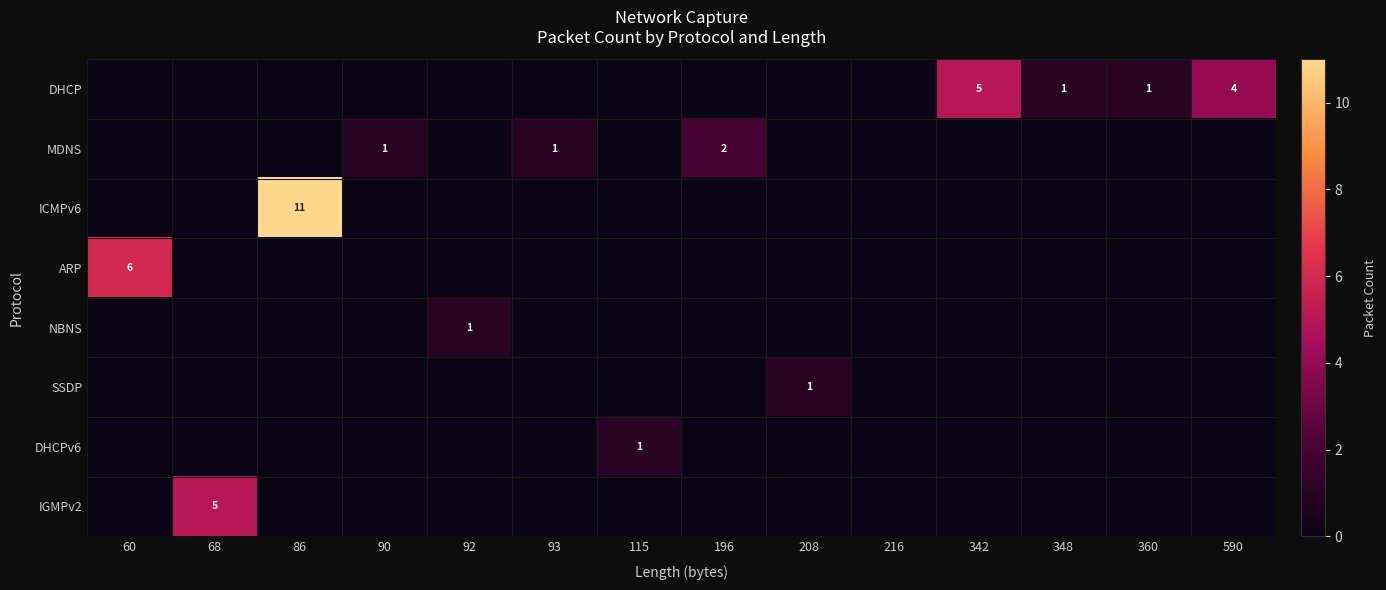

The MDNS series shows 0 at 90. True or false?

False